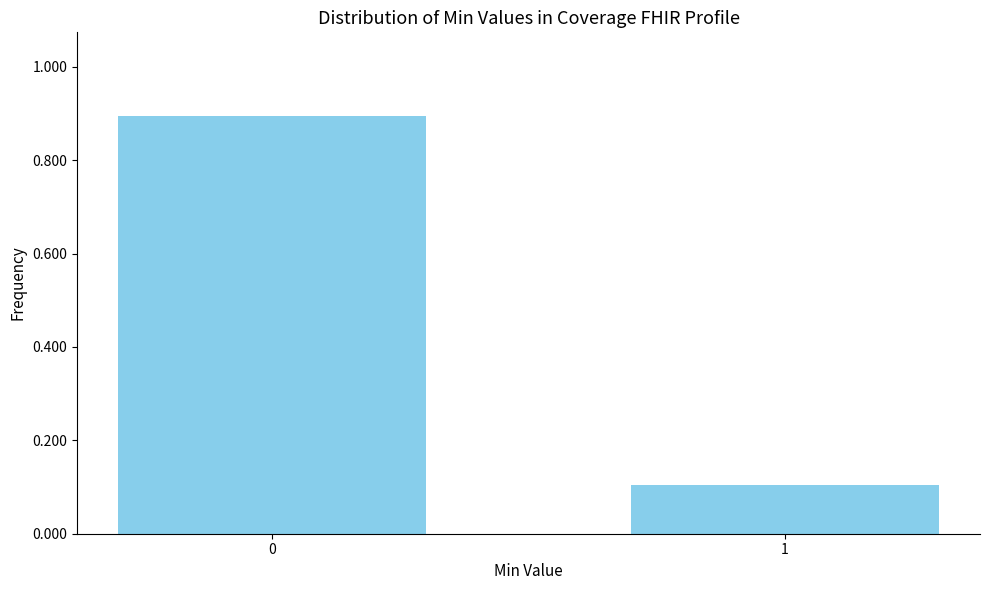

Reading left to right, what are all the values shown in this chart?

0=0.9	1=0.1